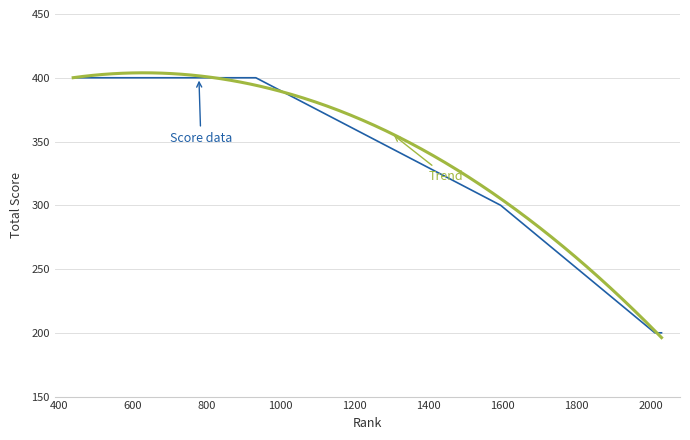

The value at 779 is 711. True or false?

False